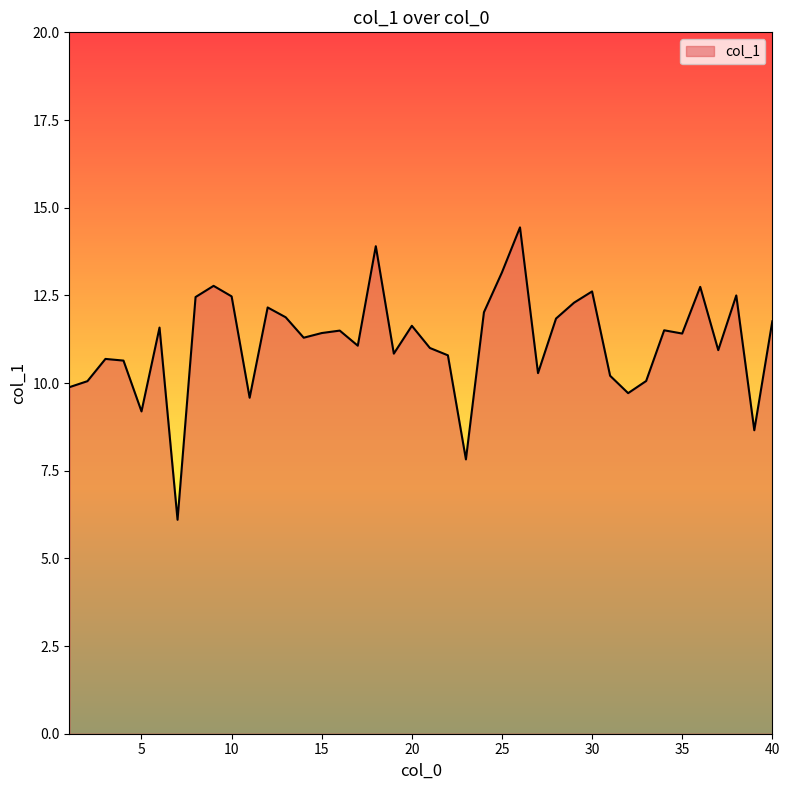

What is the greatest value displayed?

14.4